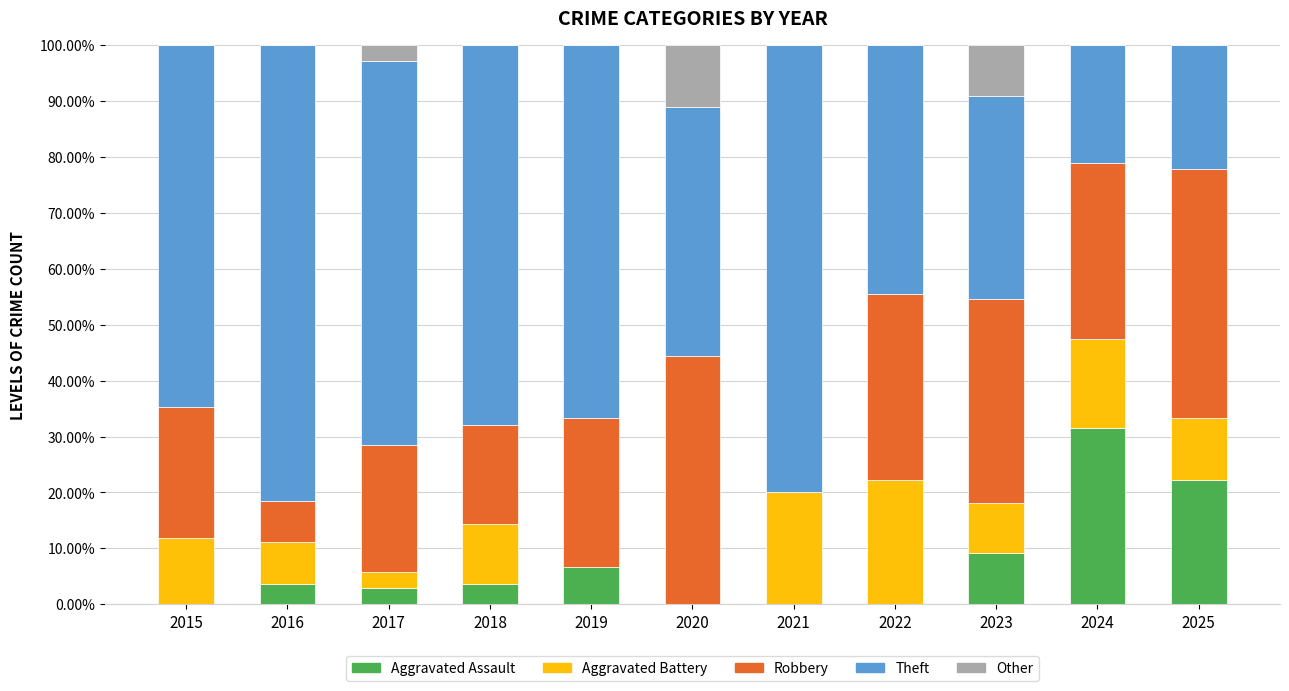

What is the total value across all series at 2020?

100.0